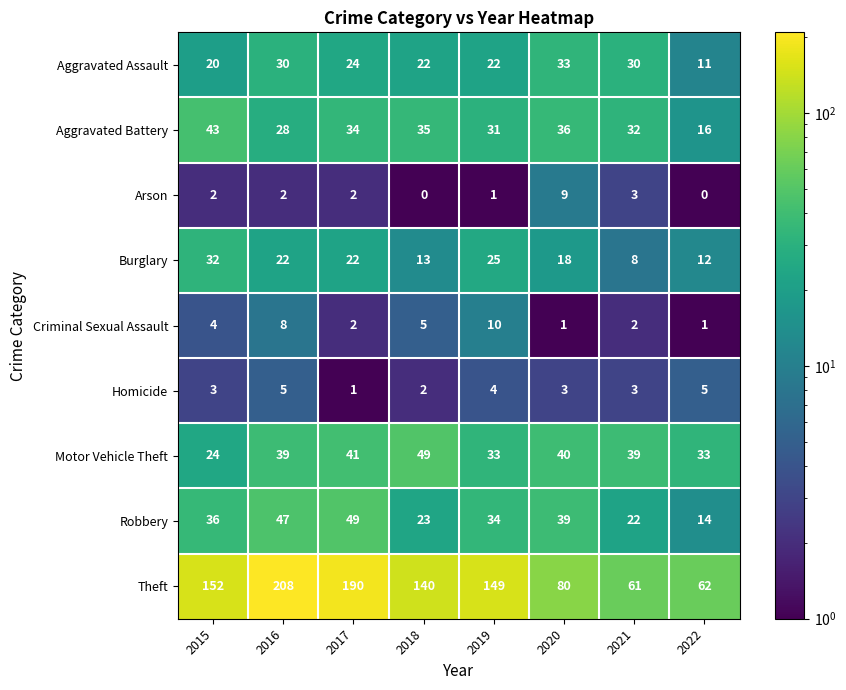

What is the total value across all series at 2022?

154